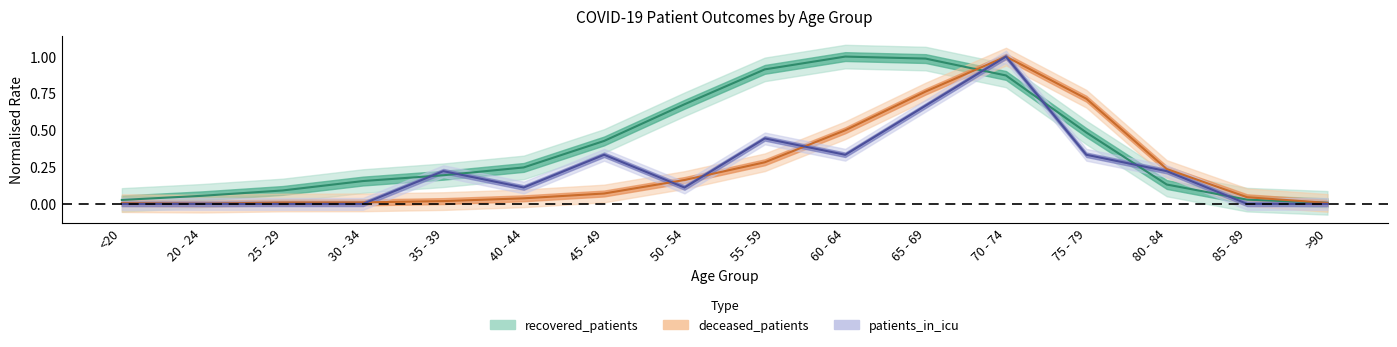

Which category has the lowest value across all series?

<20